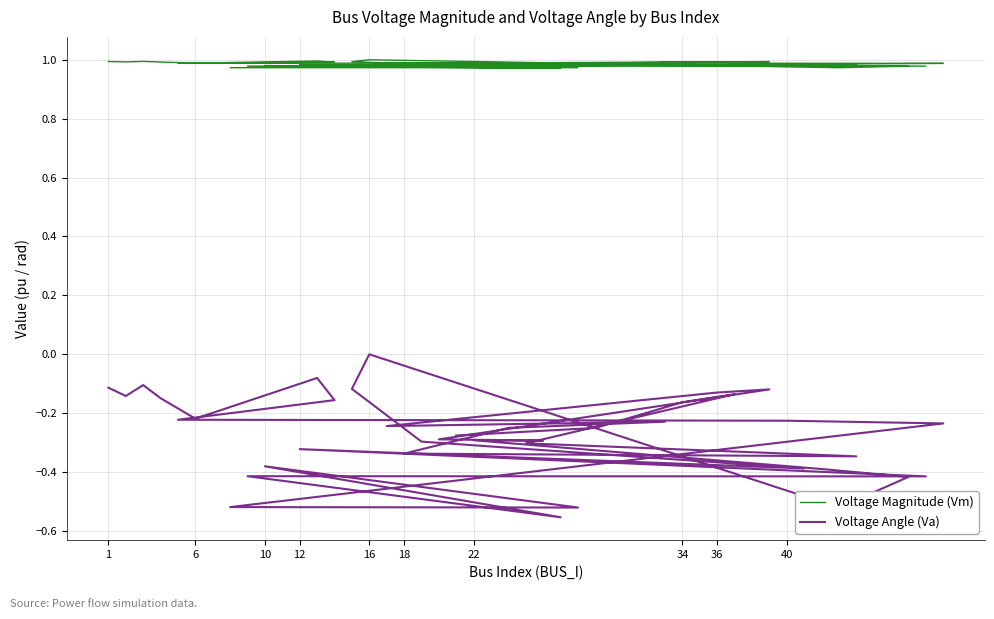

The value of Voltage Angle (Va) at 31 is -0.4. True or false?

False